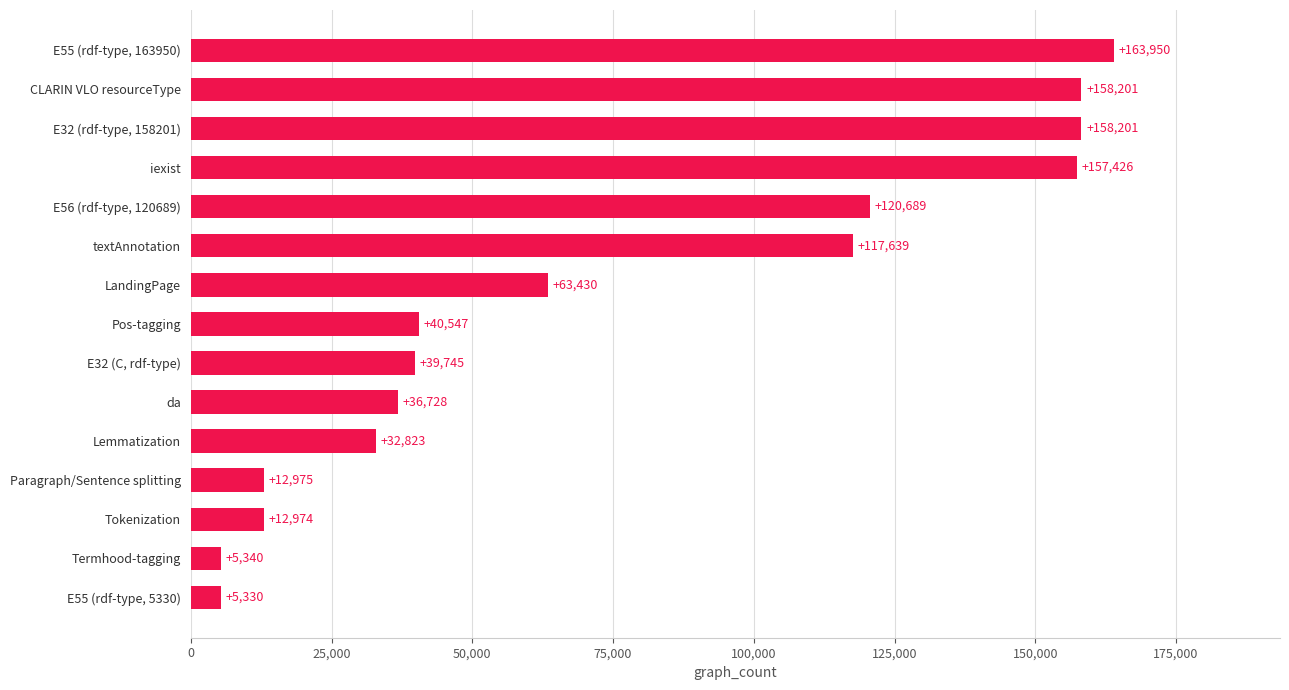

What is the change in value from Paragraph/Sentence splitting to LandingPage?

+50455